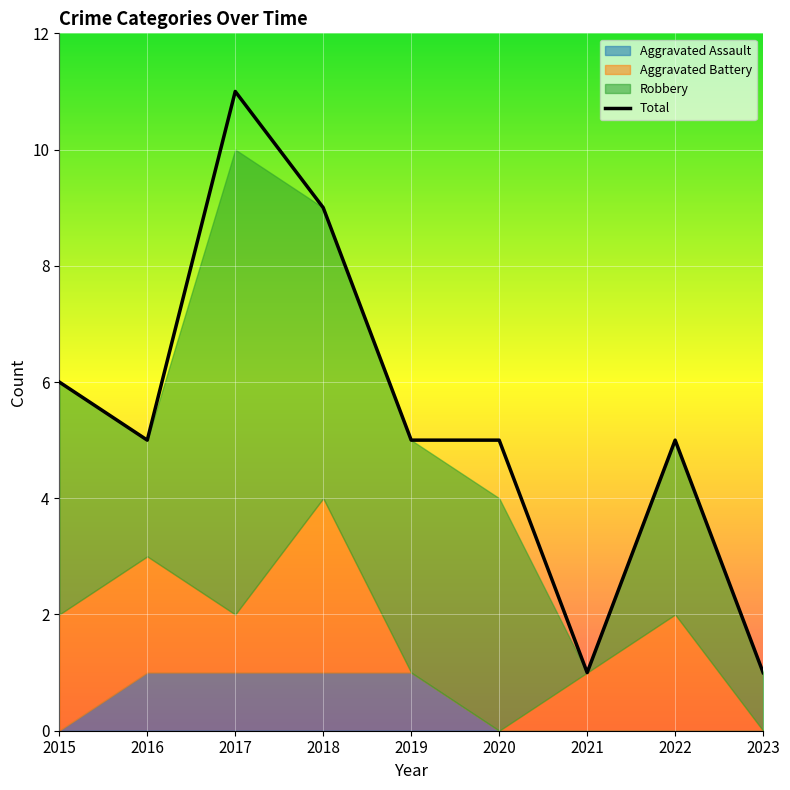

Between 2021 and 2015, which is larger?

2015